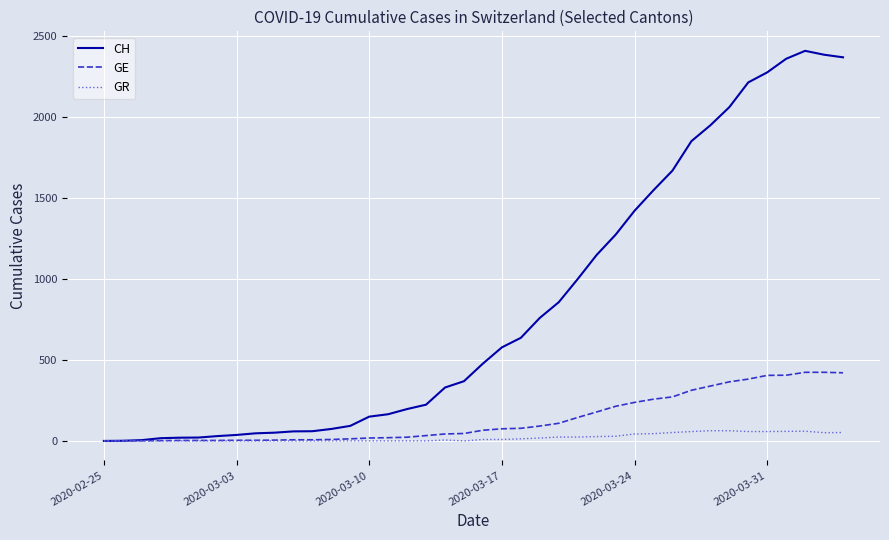

At how many categories does at least one series exceed 1056?

14